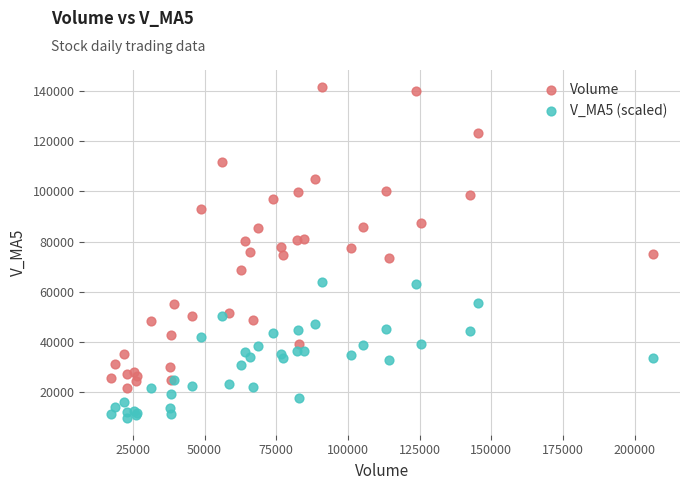

Which series has the widest spread of Y values?

Volume